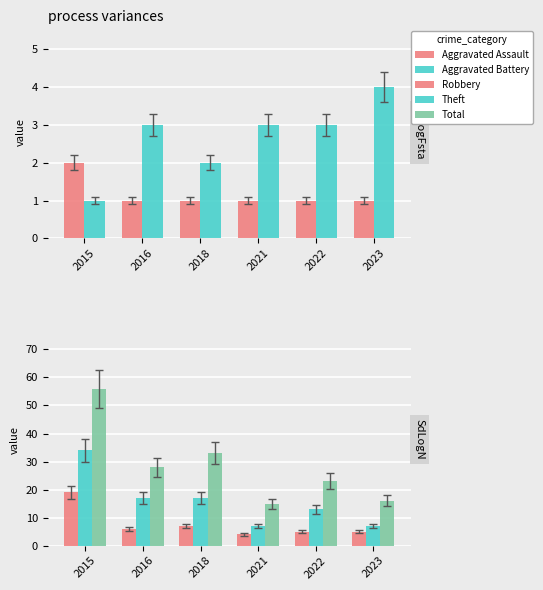

What is the minimum value shown in the chart?

1